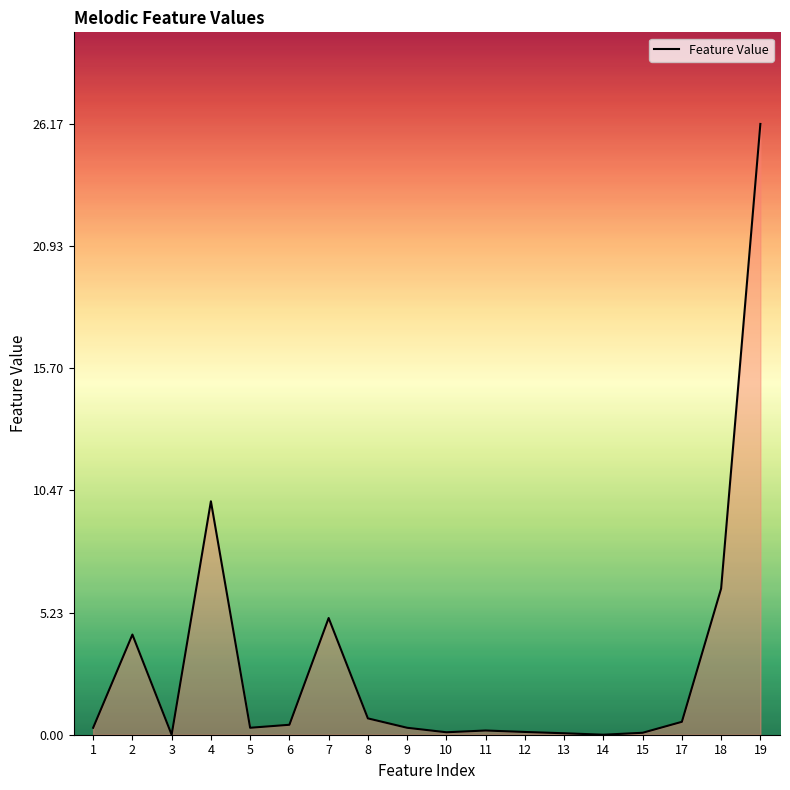

What is the difference between the maximum and minimum values?

26.2